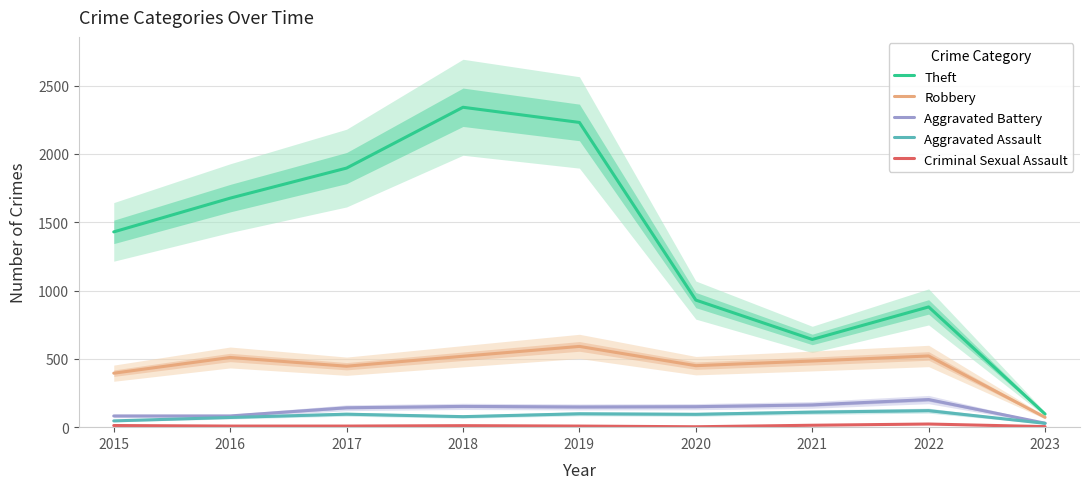

What is the average value of the Theft series?

1347